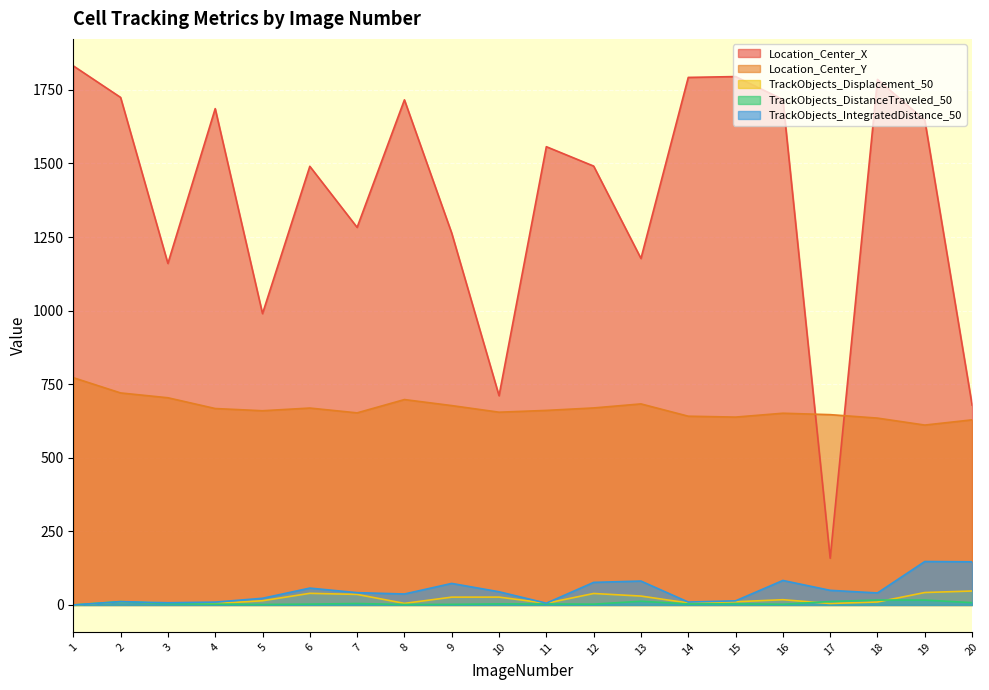

What is the sum of all TrackObjects_Displacement_50 values?

385.5